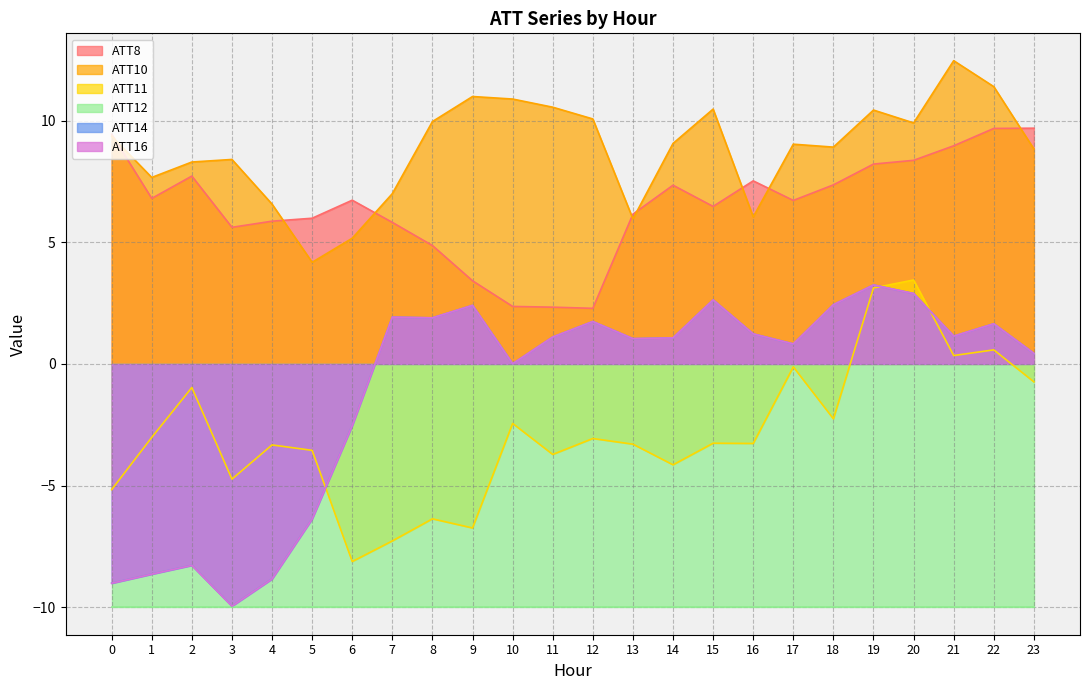

Which series has the largest total across all categories?

ATT10